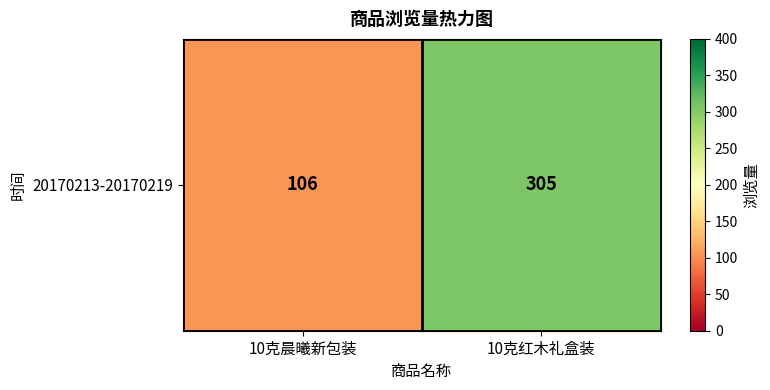

What value does the data have at 10克红木礼盒装?

305